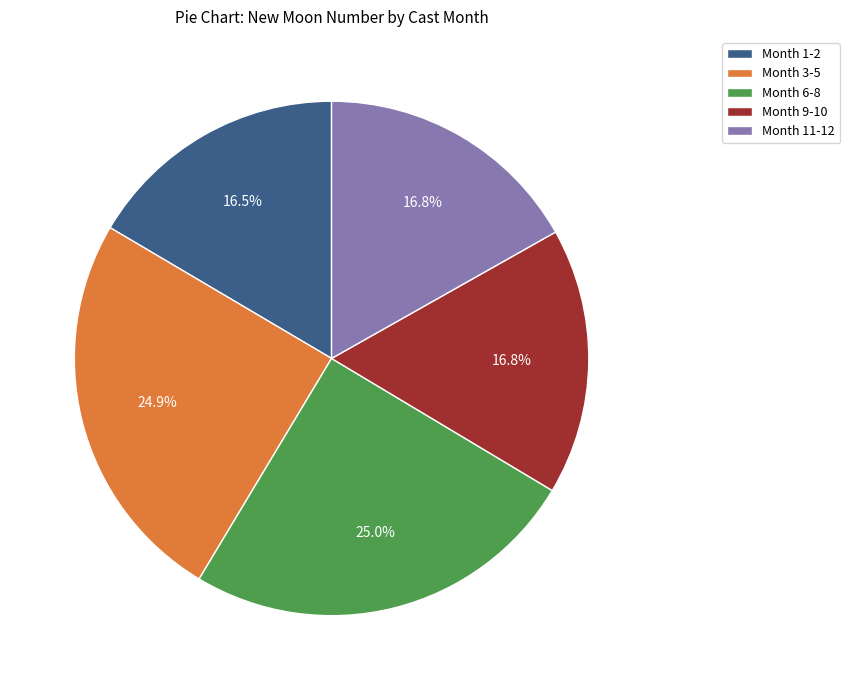

Approximately how many times larger is the value at Month 1-2 compared to Month 11-12?

1.0